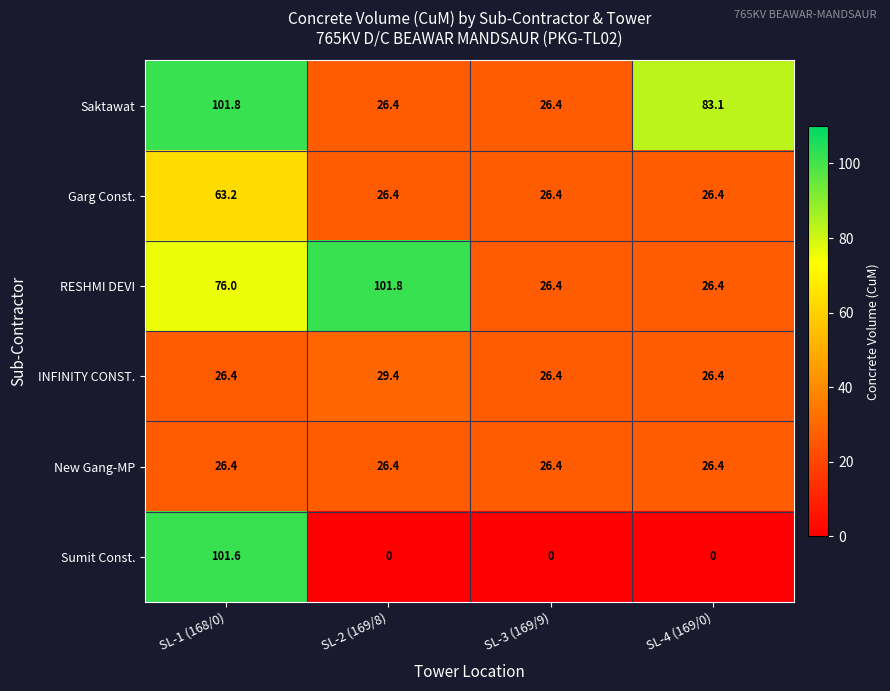

Between SL-3 (169/9) and SL-4 (169/0), which series saw the biggest shift?

Saktawat